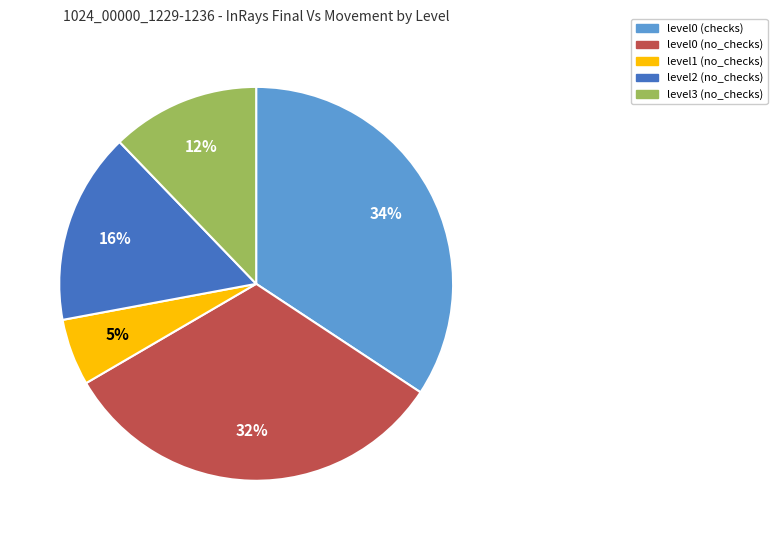

True or false: level2 (no_checks) accounts for 1% of the total.

False